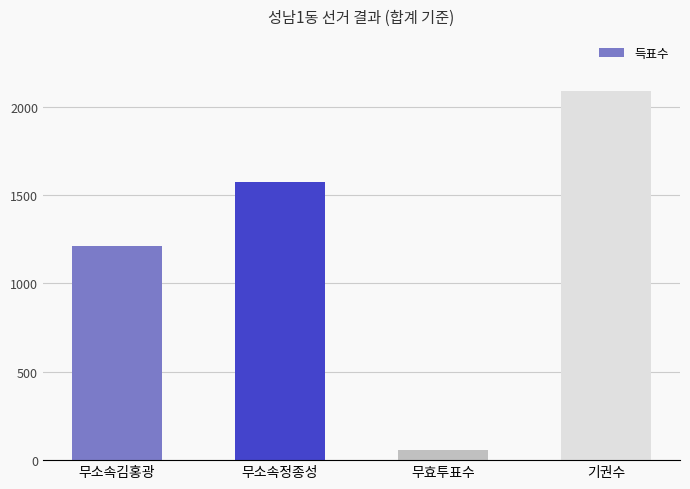

Where is the data nearest to the value 1072?

무소속김홍광